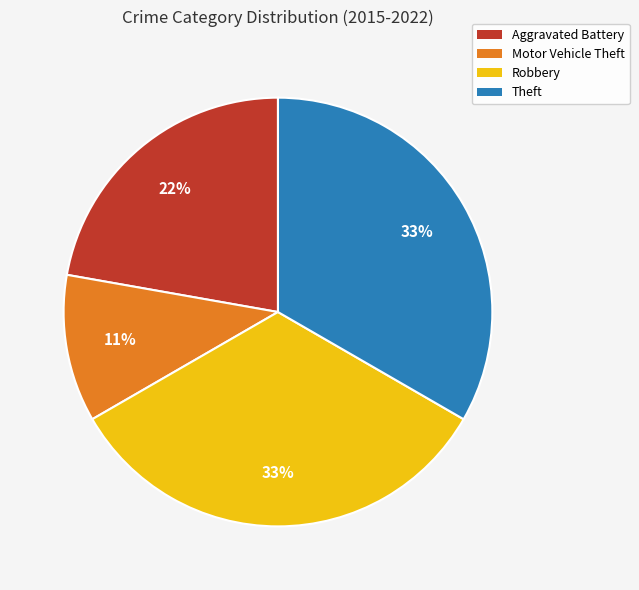

To the nearest percent, what portion does Theft represent?

33%